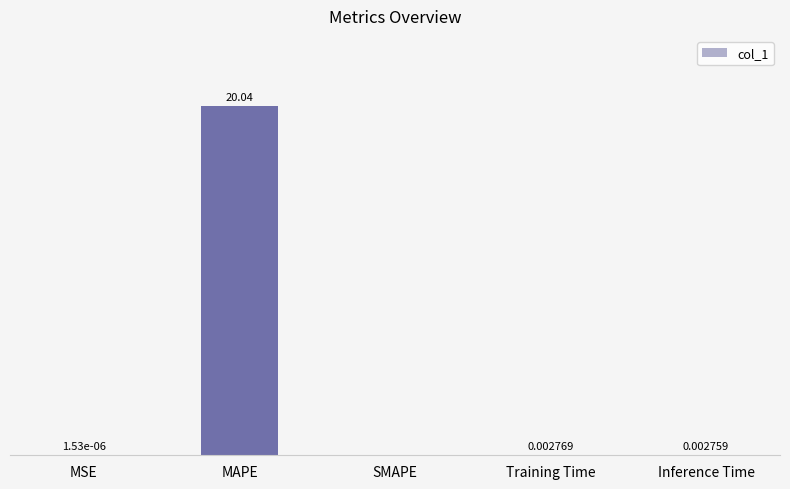

At which label is the value closest to 10?

Training Time